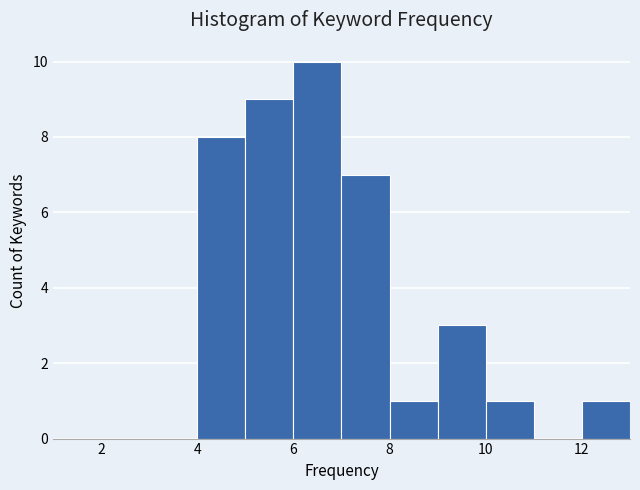

Reading left to right, list every bar in this chart as the range it spans on the x-axis followed by its height. The values are not printed on the chart, so give them approximately, as read against the axis.

1 to 2: 0
2 to 3: 0
3 to 4: 0
4 to 5: 8
5 to 6: 9
6 to 7: 10
7 to 8: 7
8 to 9: 1
9 to 10: 3
10 to 11: 1
11 to 12: 0
12 to 13: 1